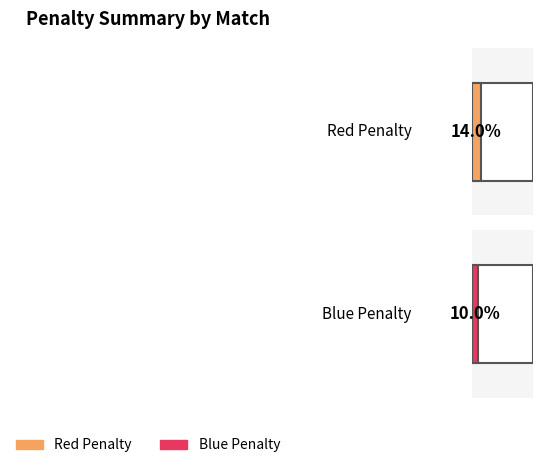

The value of Blue Penalty at Match 2 is 7. True or false?

False